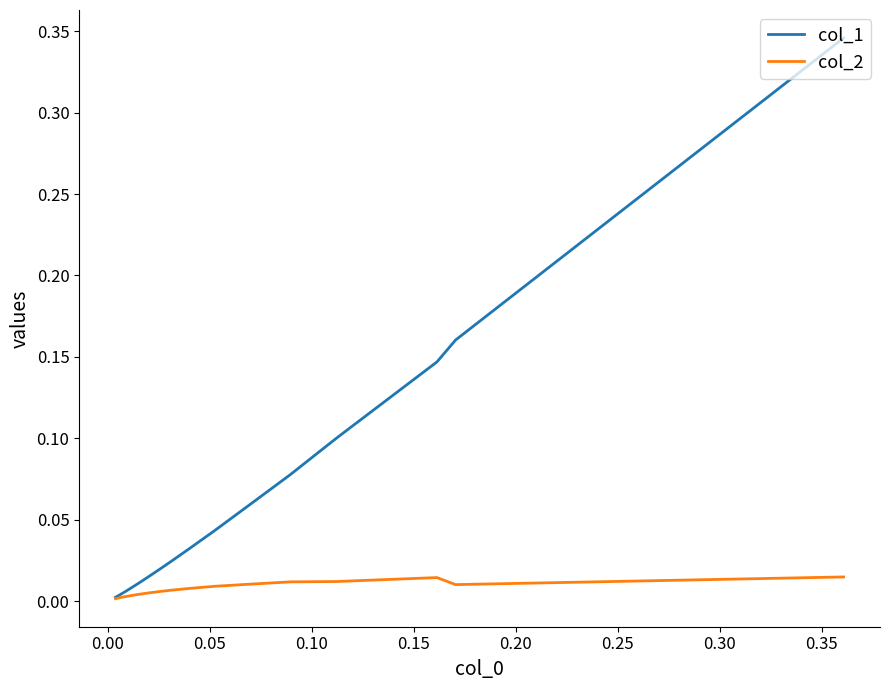

Which series has the largest total across all categories?

col_1